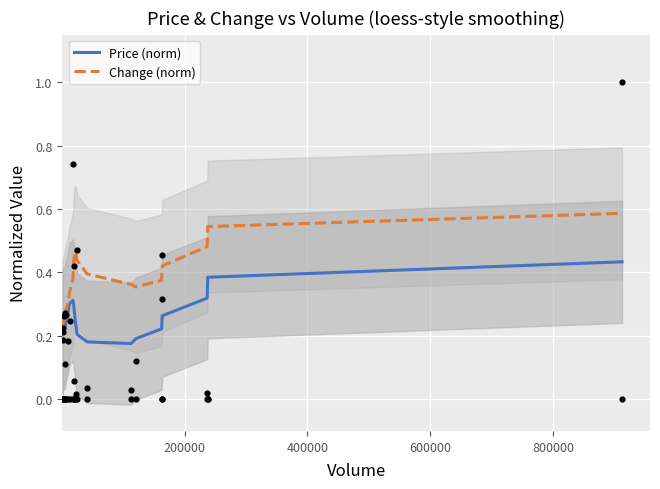

Is the value of Price (norm) at 6 greater than the value of Change (norm) at 15?

No